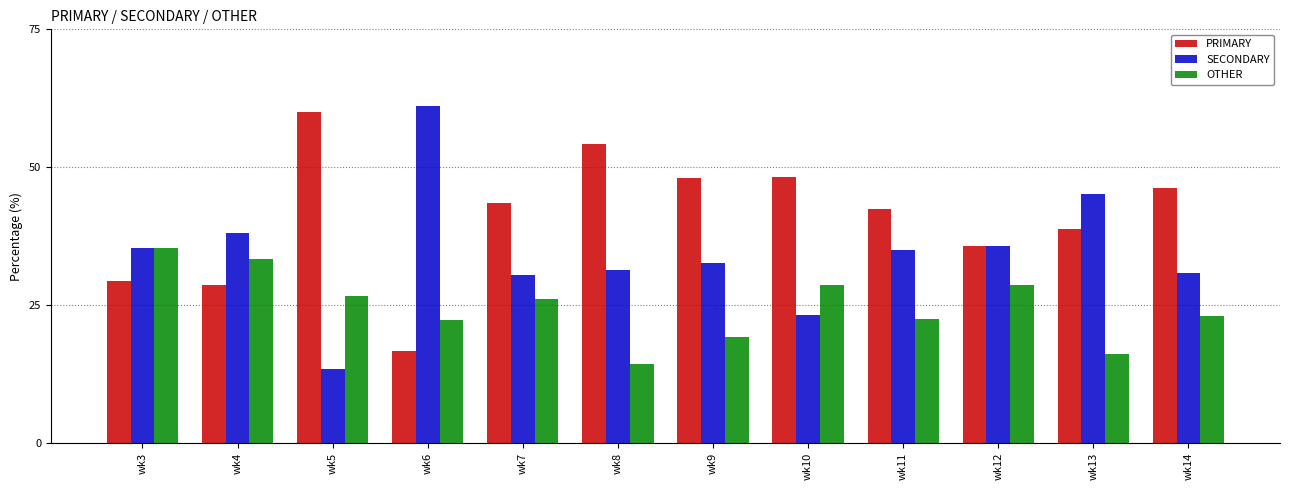

The value of SECONDARY at wk13 is 27.4. True or false?

False